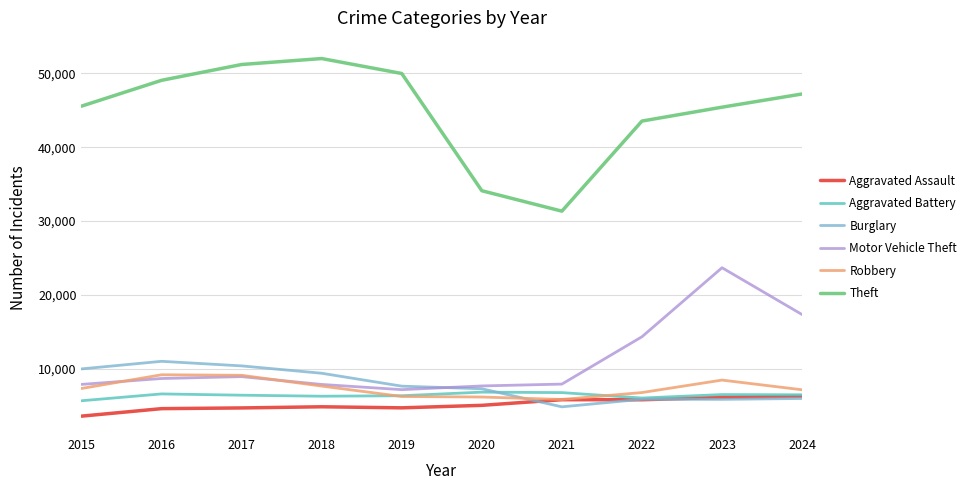

Which category has the lowest value across all series?

2015